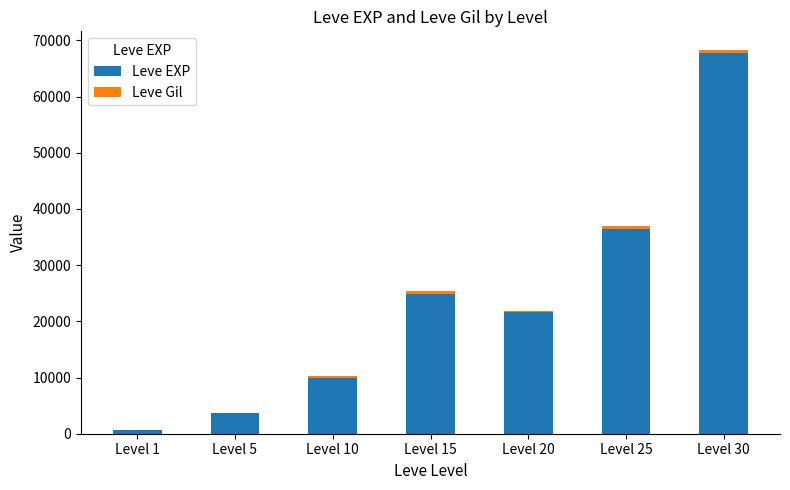

What is the average value of the Leve EXP series?

23533